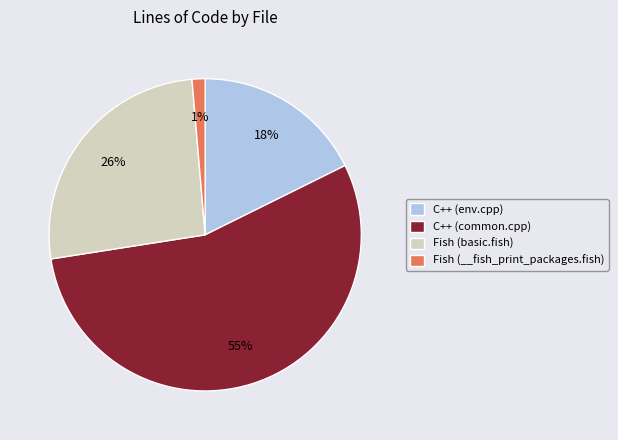

What is the ratio of the value at Fish (__fish_print_packages.fish) to the value at C++ (env.cpp)?

0.1